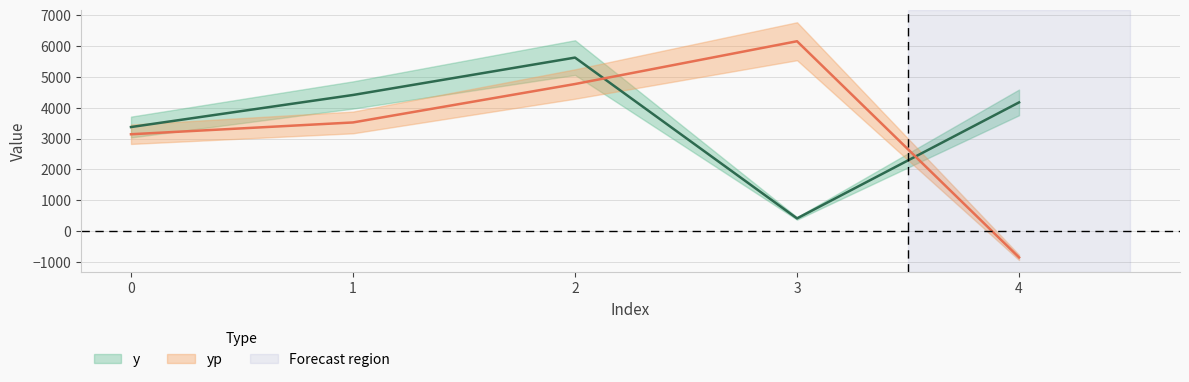

How many data points in y are less than 4172?

2